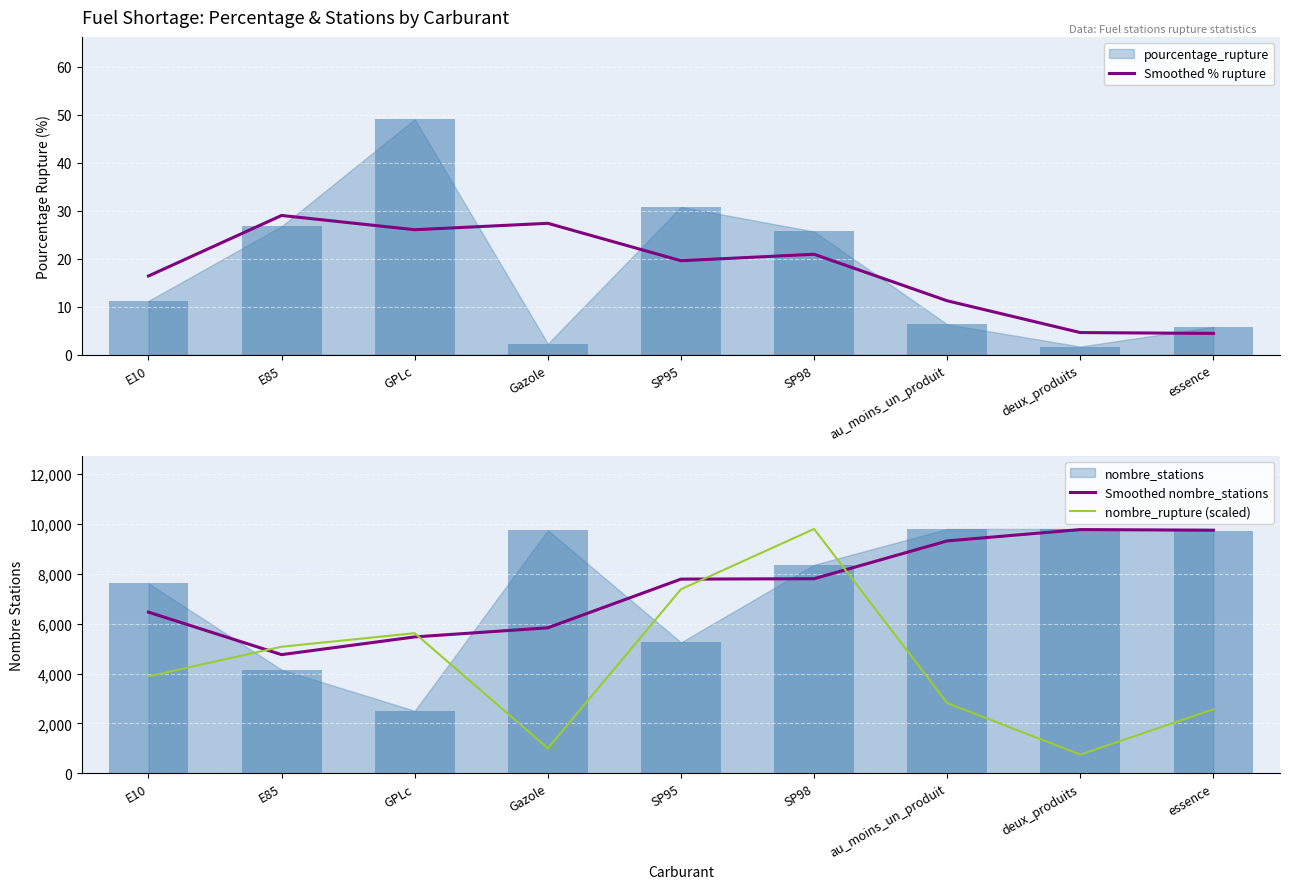

What value does the Smoothed nombre_stations series have at GPLc?

5474.0